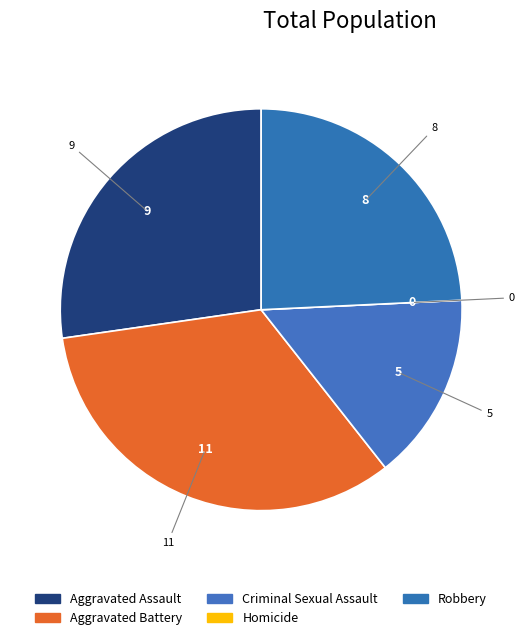

To the nearest percent, what percentage of the pie is Criminal Sexual Assault?

15%